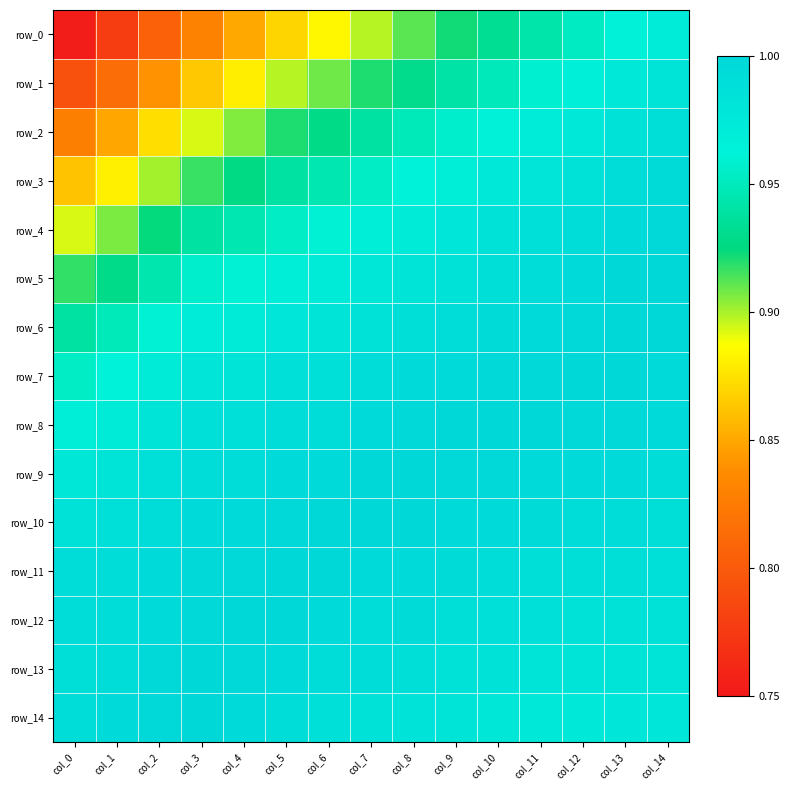

At col_7, list the series in order from largest to smallest.

row_9, row_10, row_8, row_11, row_12, row_7, row_13, row_6, row_14, row_5, row_4, row_3, row_2, row_1, row_0